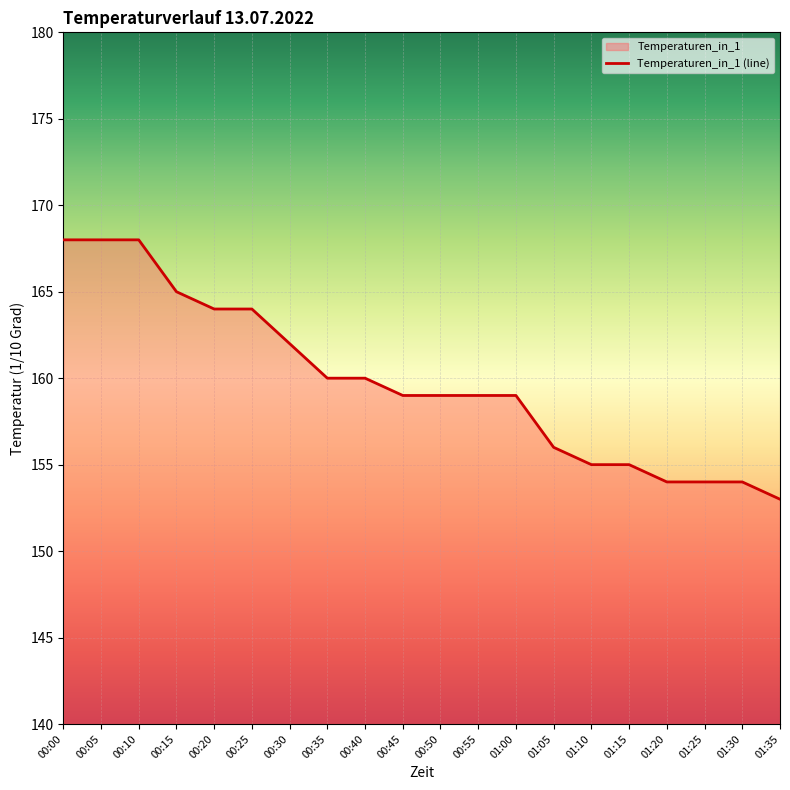

How many lines are shown in the chart?

1